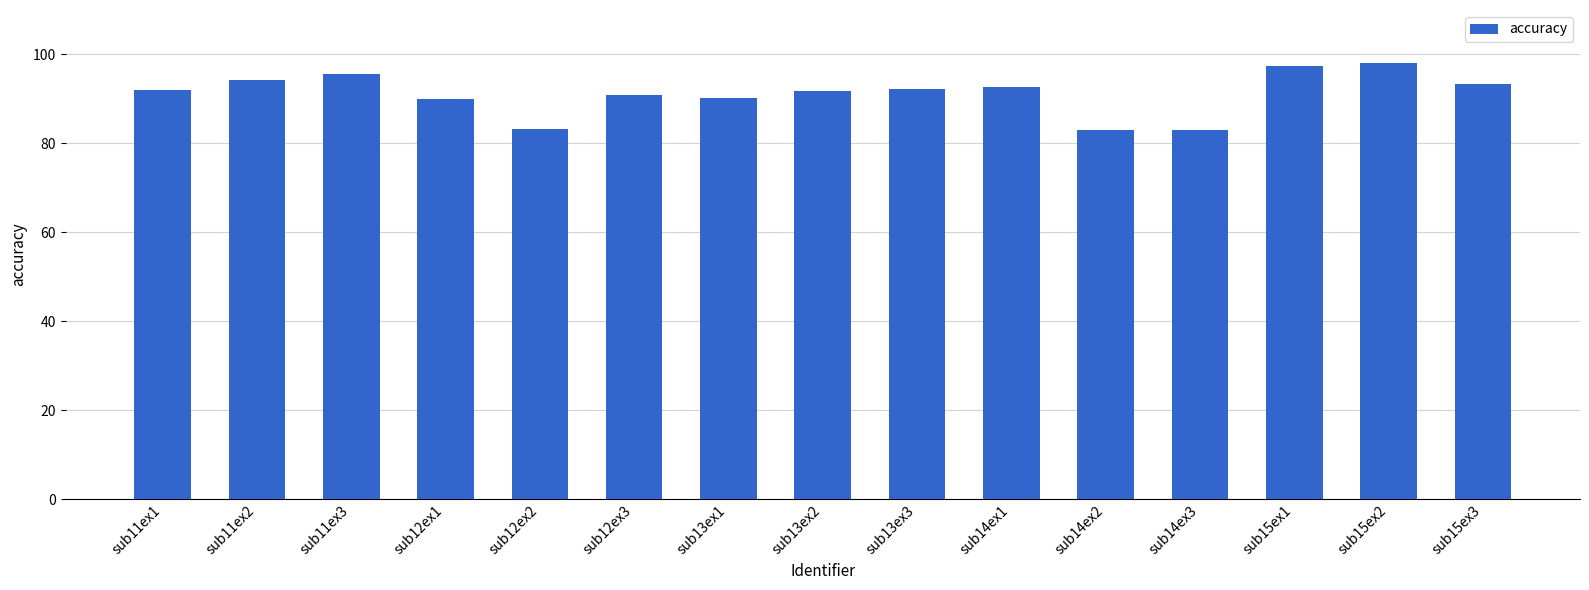

True or false: the data shows 97.4 at sub15ex1.

True